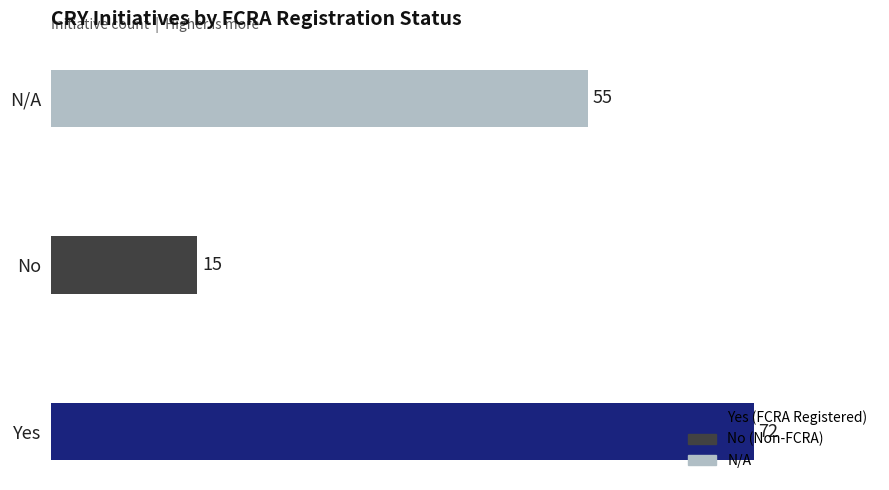

Which label corresponds to the smallest value in the chart?

No